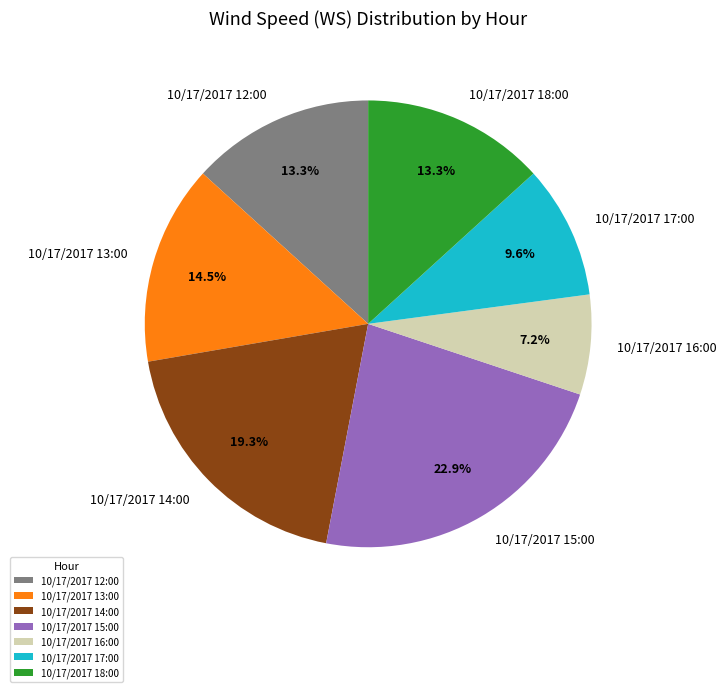

Which has a higher value, 10/17/2017 12:00 or 10/17/2017 13:00?

10/17/2017 13:00